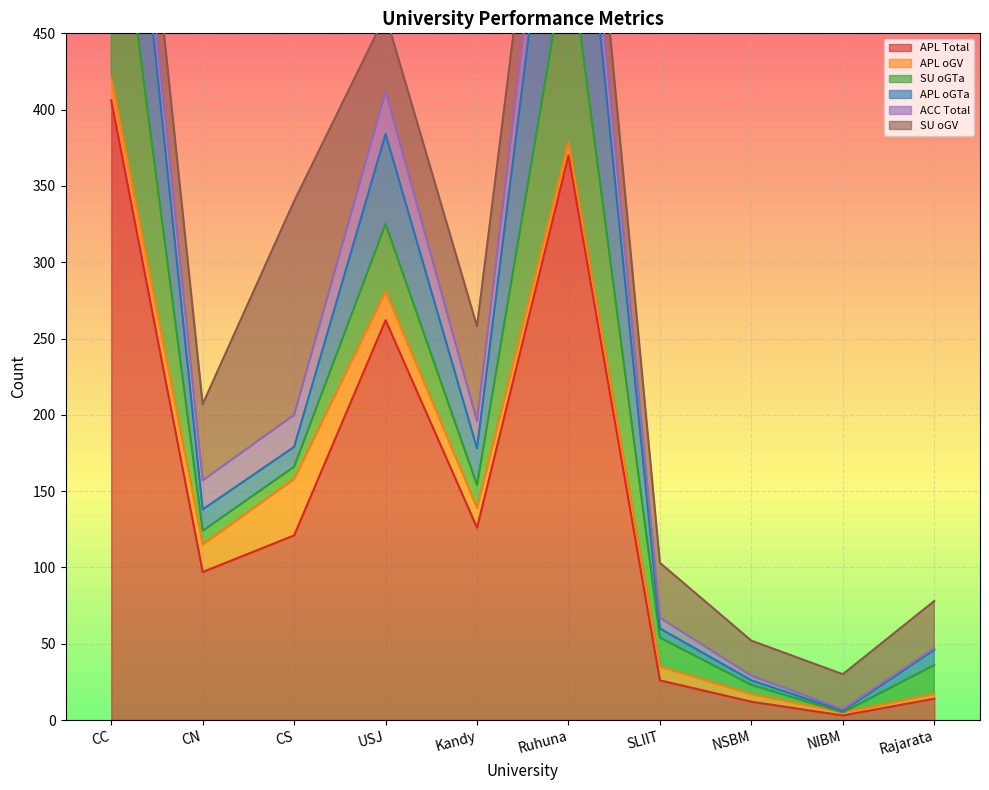

Rank the categories by APL Total value from highest to lowest.

CC, Ruhuna, USJ, Kandy, CS, CN, SLIIT, Rajarata, NSBM, NIBM